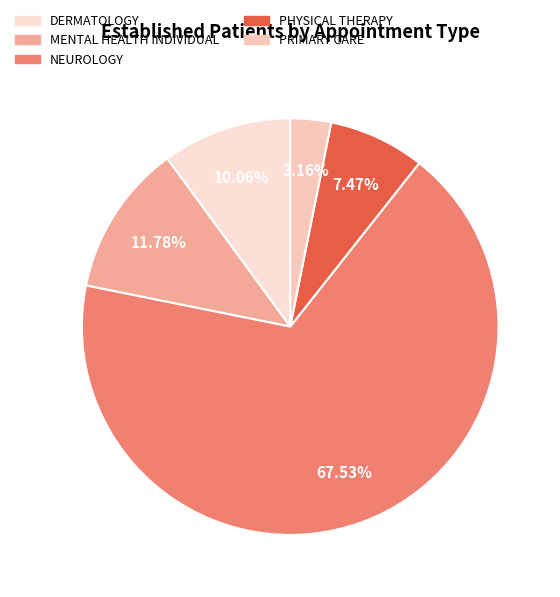

What is the smallest slice in the pie chart?

PRIMARY CARE